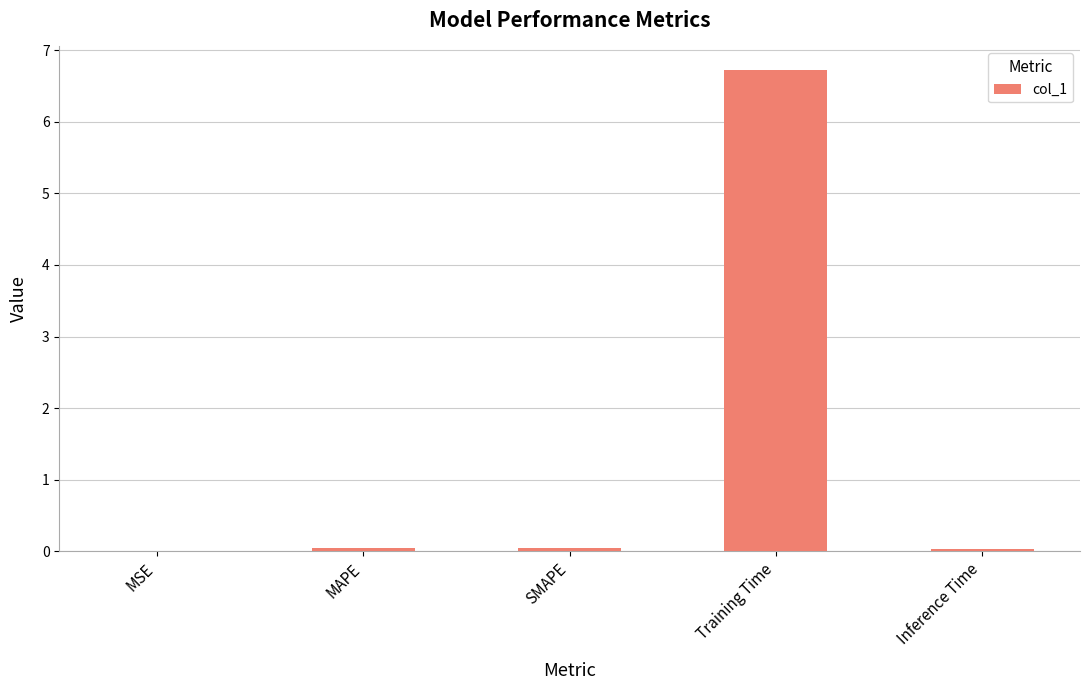

Is it true that the value at Training Time is 6.7?

True